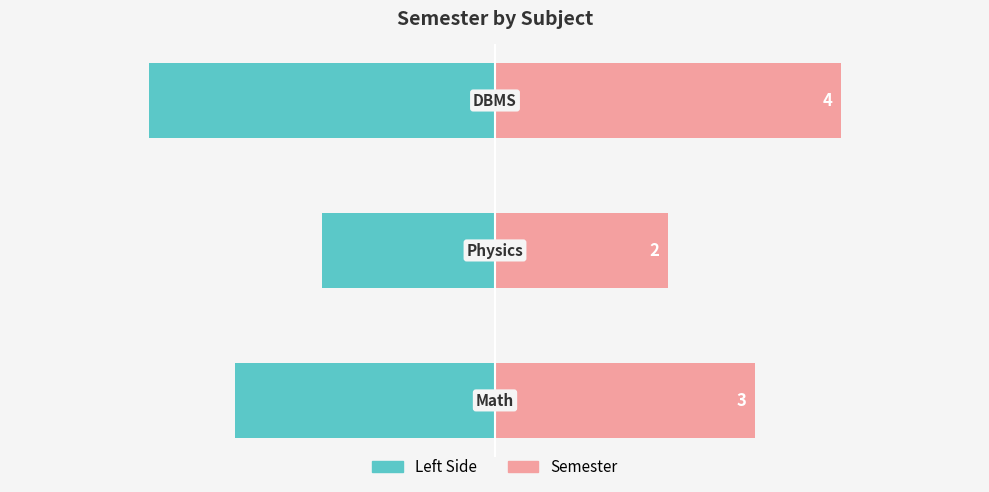

List the series in order of their overall mean, highest first.

Semester, Left (Semester)